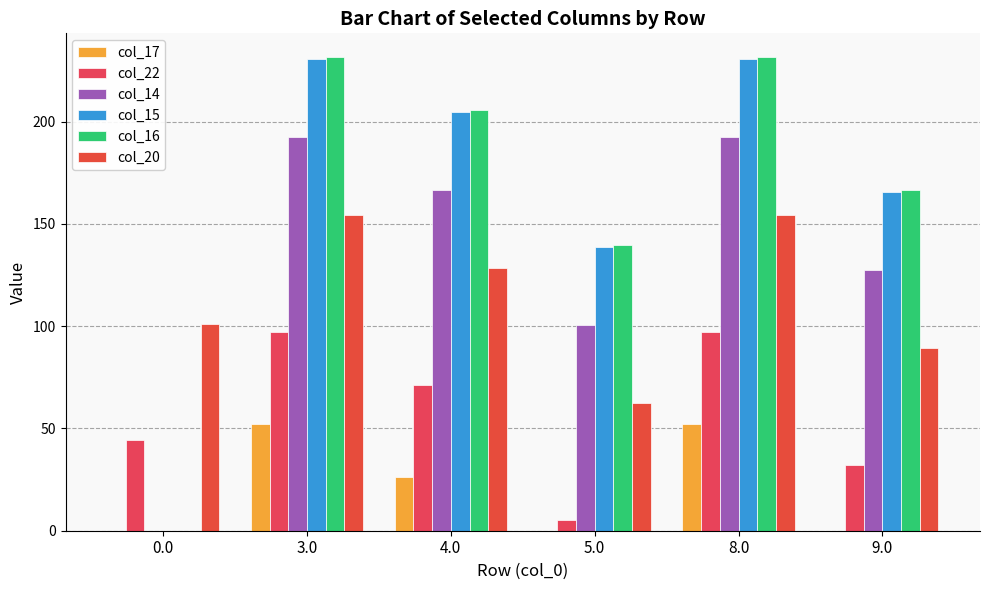

What is the approximate value of col_17 at 3.0?

52.3